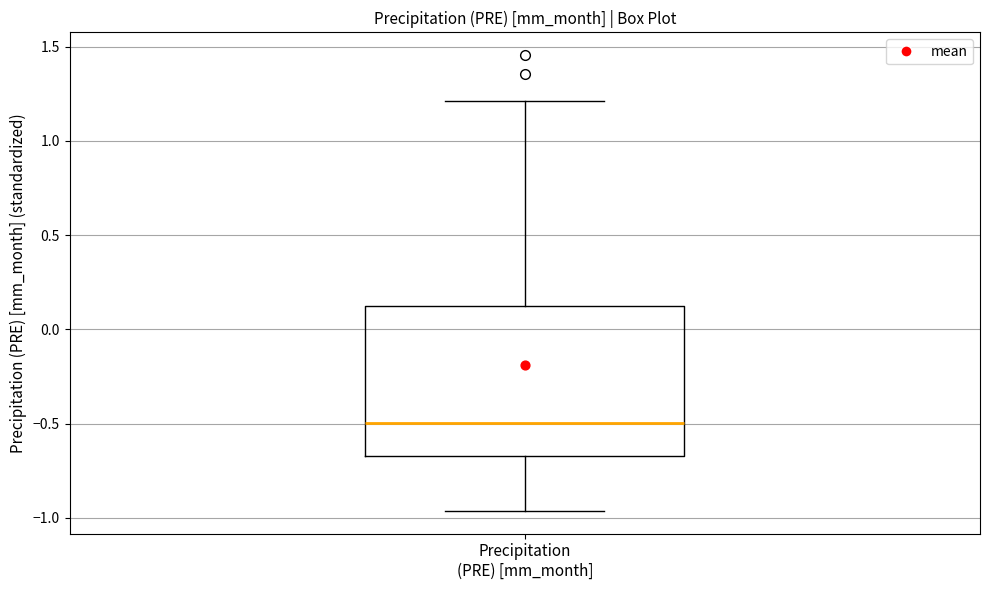

Where does the median line of the box for Precipitation (PRE) [mm_month] sit on the y-axis? The values are not printed on the chart, so give them approximately, as read against the axis.

-0.50